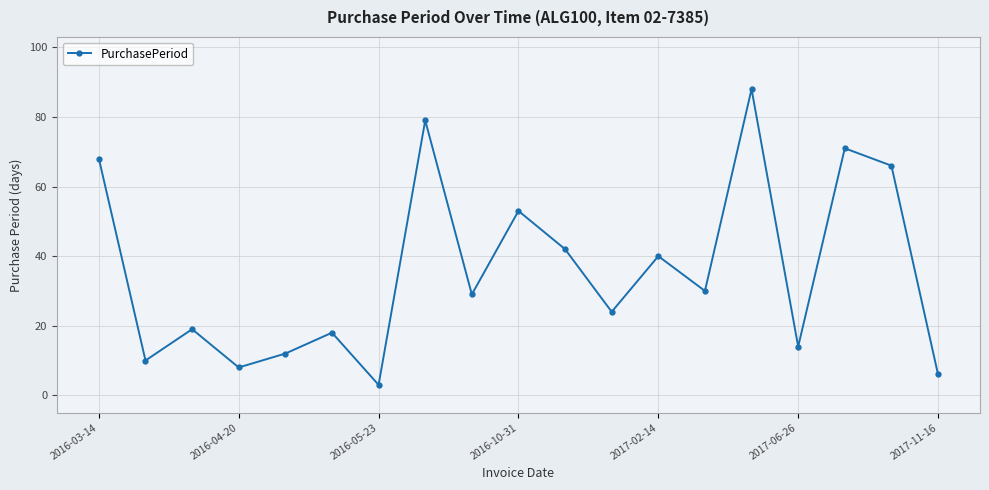

What is the minimum value shown in the chart?

3